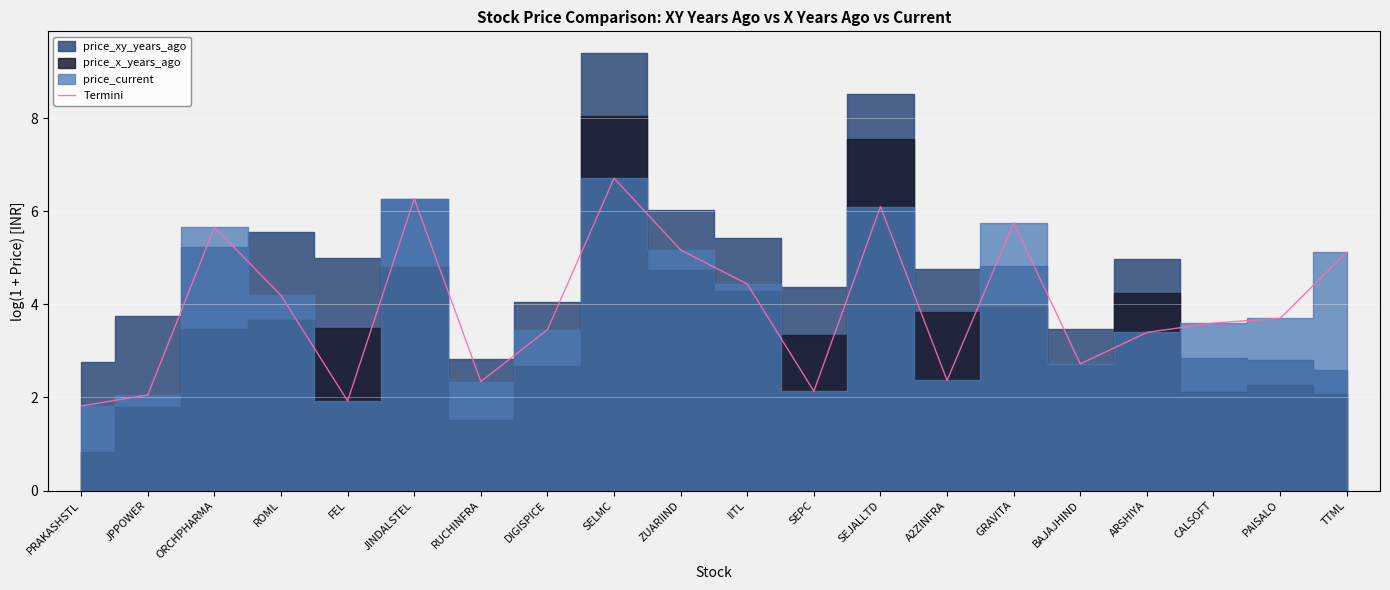

What is the label of the 11th point from the left?

IITL